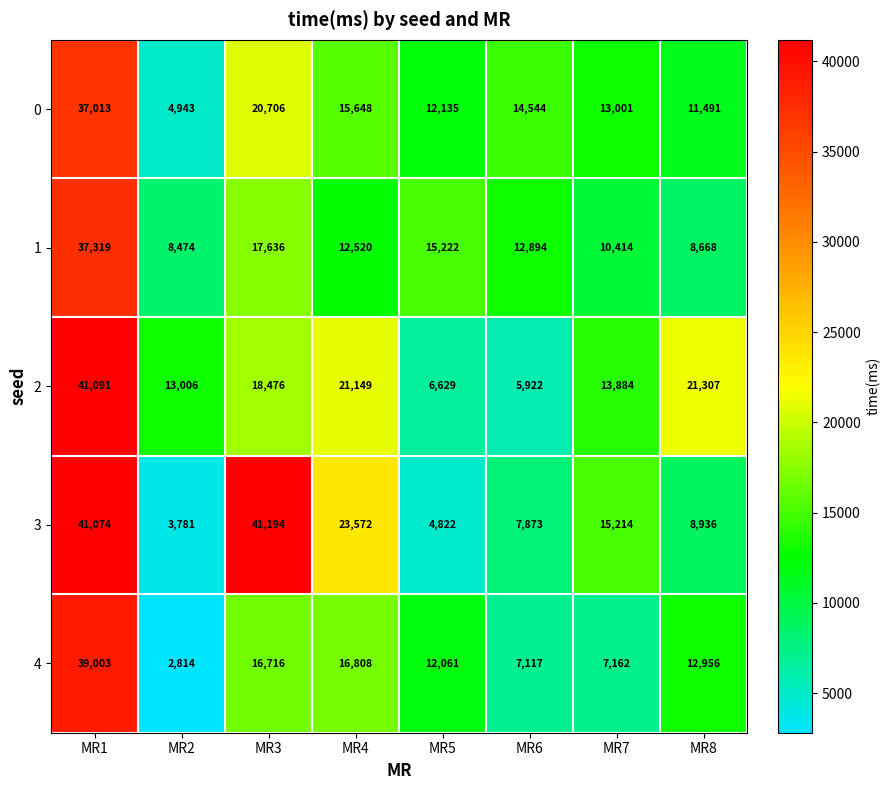

Which series changed the most between MR1 and MR3?

2